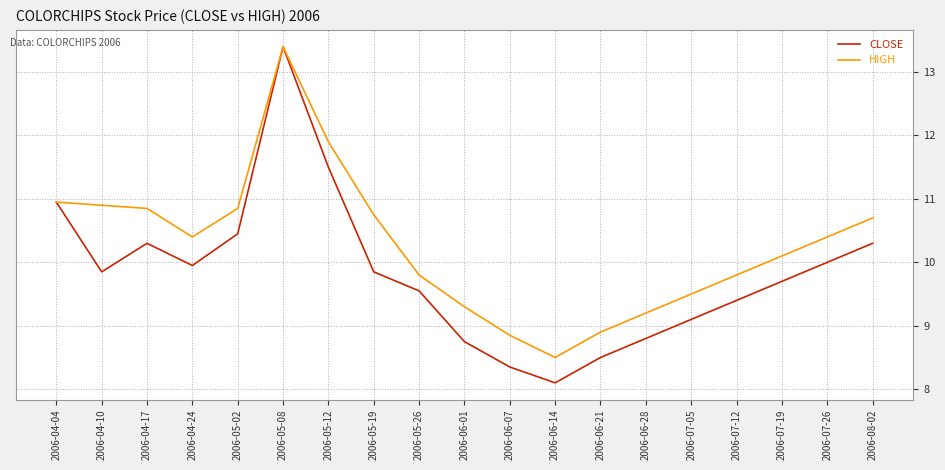

Where does the CLOSE series first go above 9?

2006-04-04